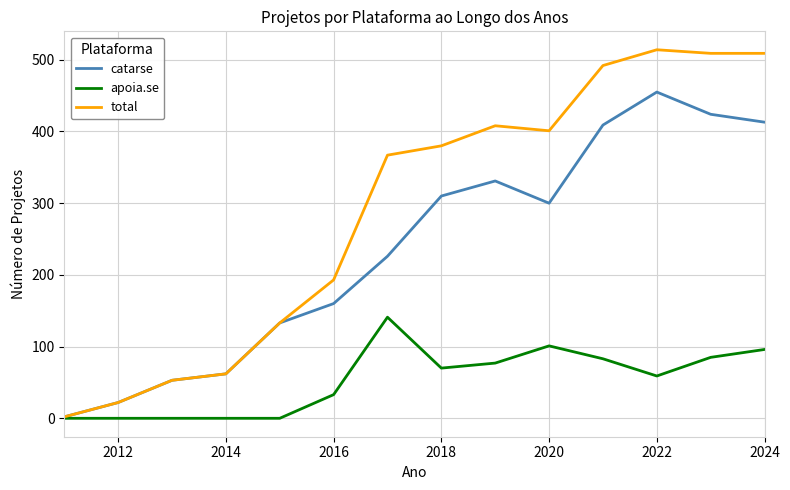

What is the maximum value shown in the chart?

514